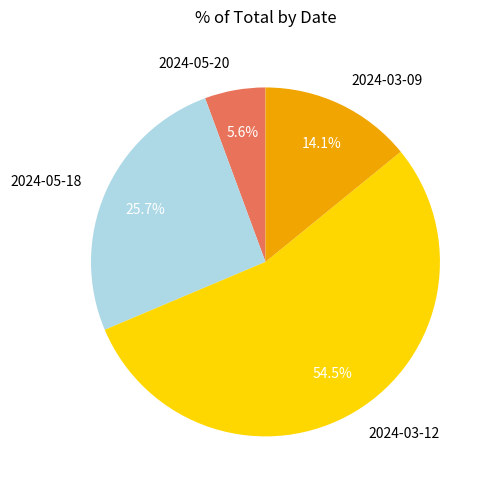

What percentage do 2024-05-20 and 2024-03-09 together represent?

19.7%